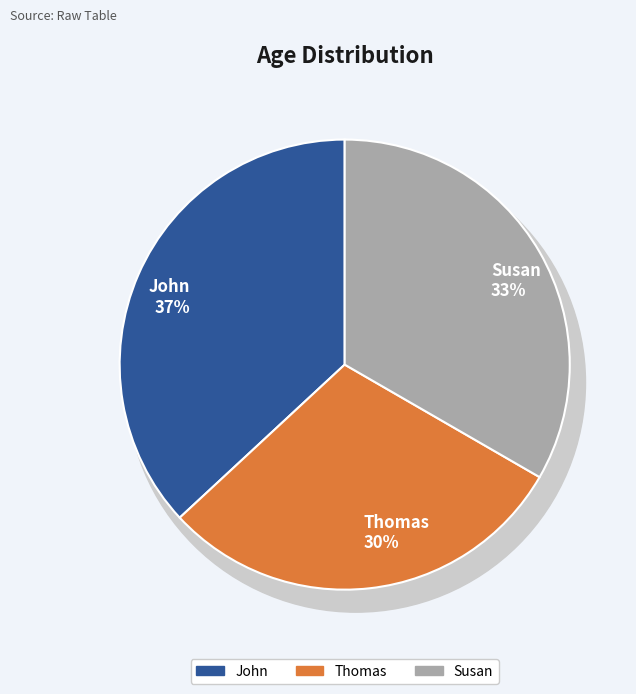

How many slices are in this pie chart?

3